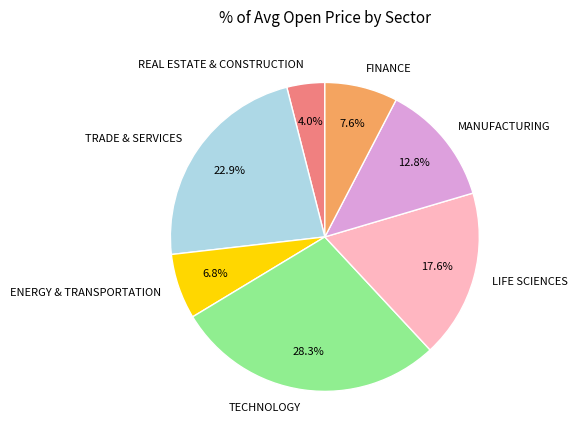

To the nearest percent, what is the combined percentage of FINANCE and MANUFACTURING?

20%